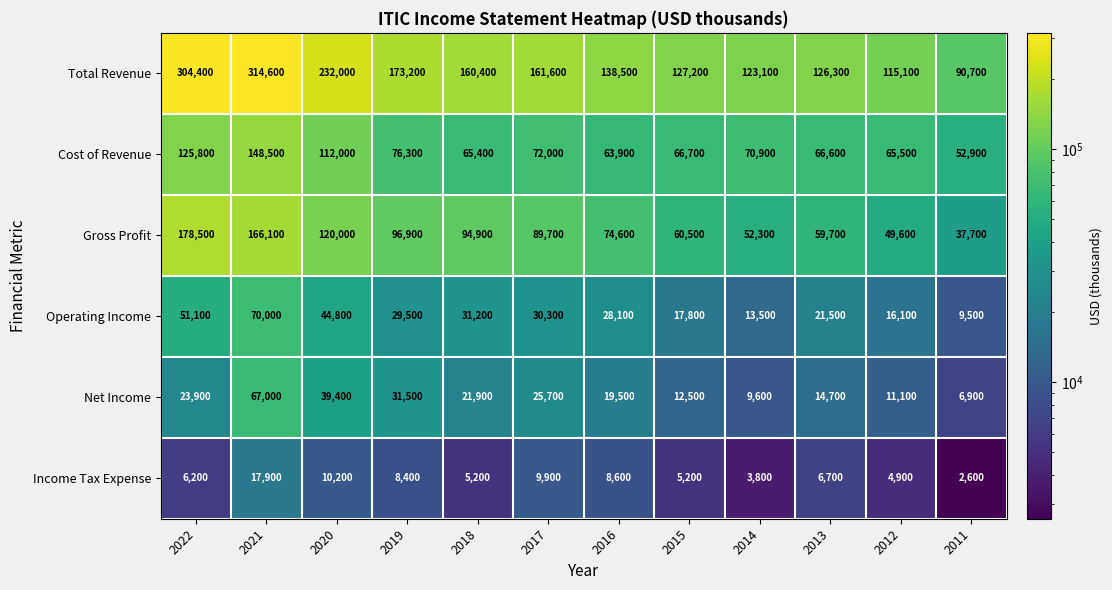

Read the Income Tax Expense value at 2012, to the nearest 50.

4900